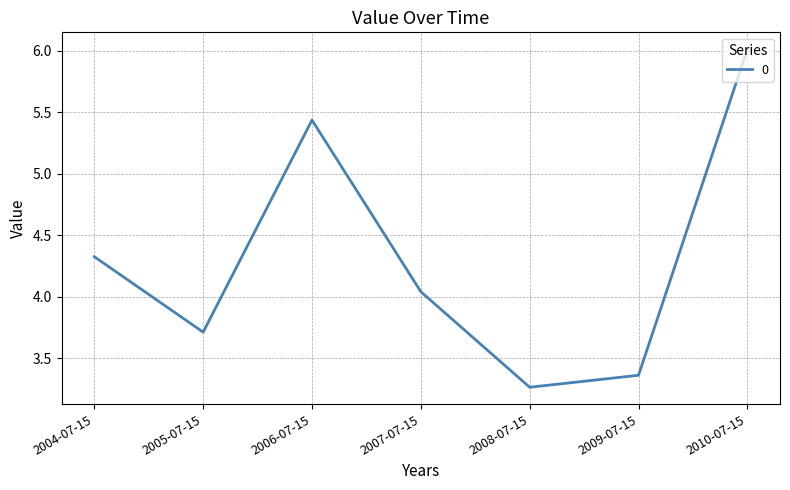

True or false: the data shows 9.0 at 2006-07-15.

False